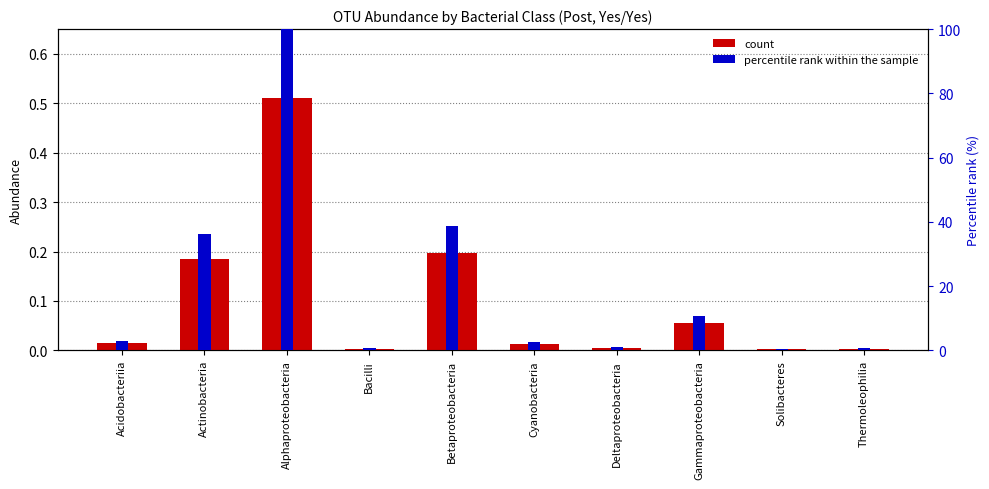

At how many categories does at least one series exceed 57?

1